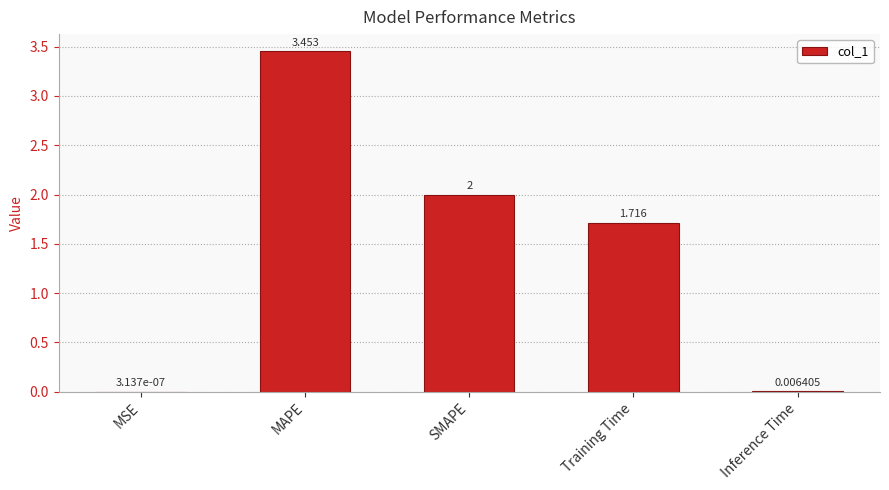

At which label does the data first exceed 1?

MAPE